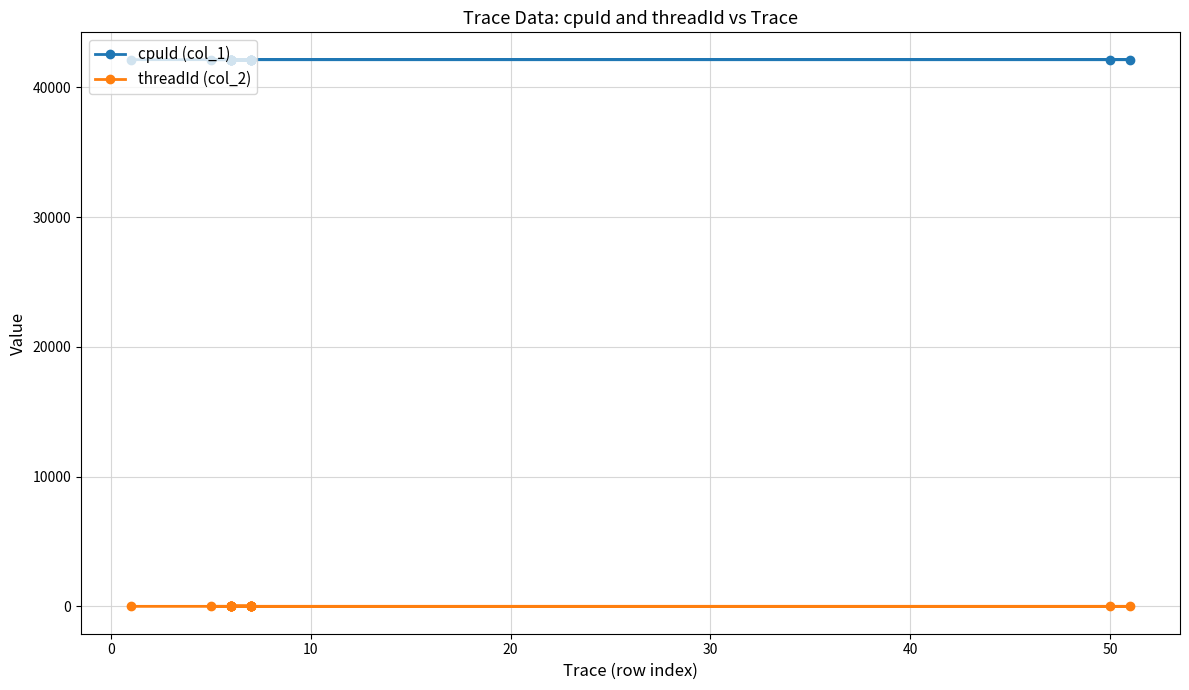

Reading left to right, extract all data points from this chart.

cpuId (col_1): 42145	42145	42145	42145	42135	42135	42136	42134	42134	42136	42138	42138	42137	42137	42141	42141	42140	42140	42139	42139
threadId (col_2): 4	4	4	4	4	4	5	1	1	5	5	5	6	6	4	4	6	6	7	7